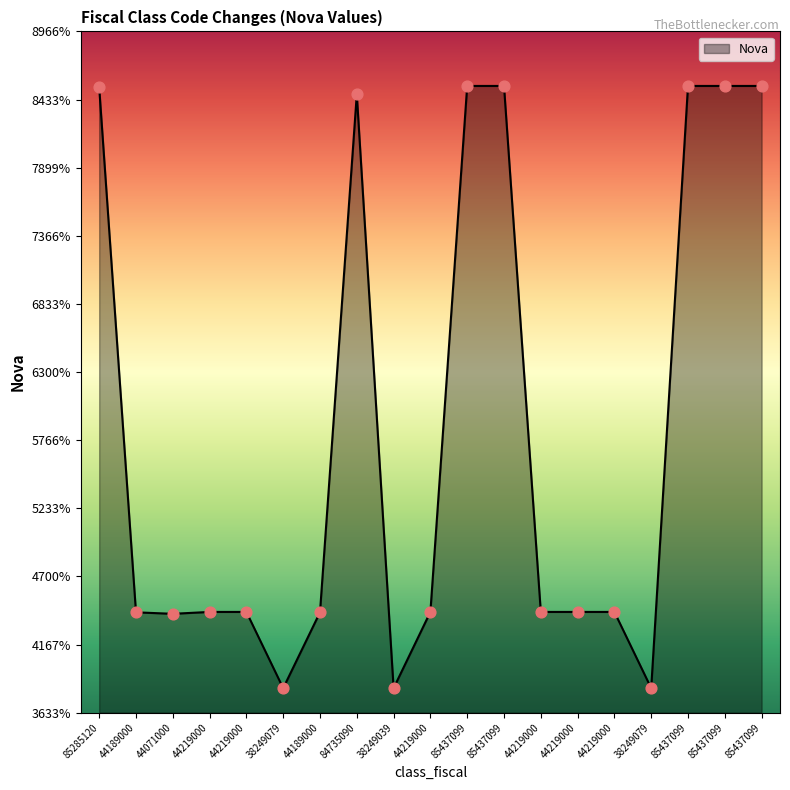

Approximately how many times larger is the value at 44219000 compared to 44219000?

1.0